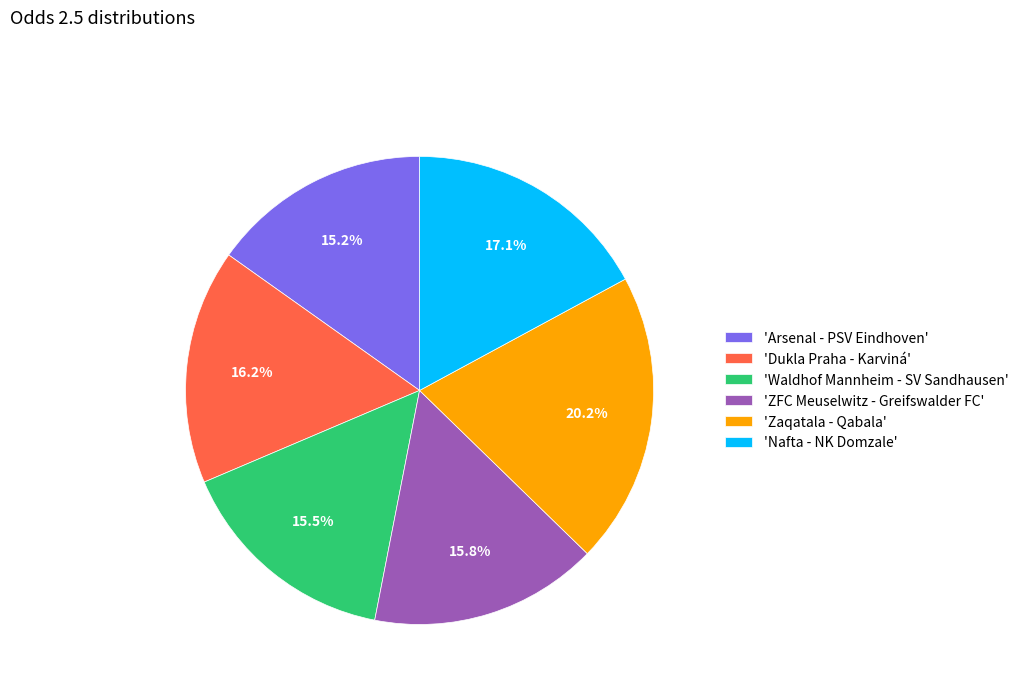

What portion of the pie excludes 'Arsenal - PSV Eindhoven'?

84.8%